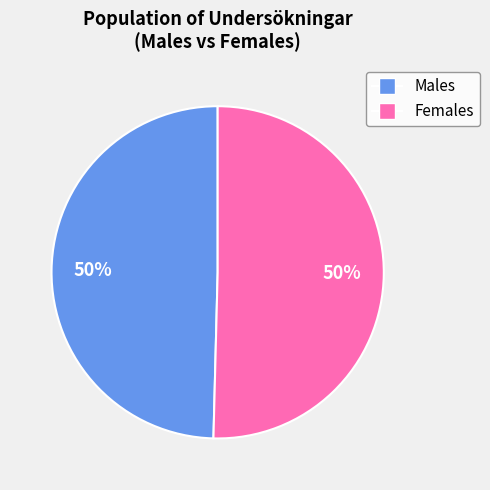

To the nearest percent, what is the average slice percentage?

50%